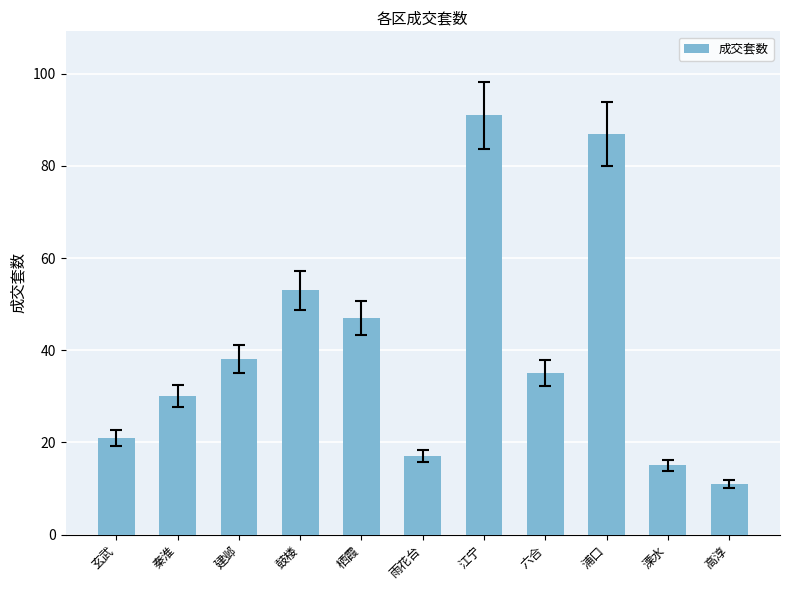

What is the label of the 6th bar from the right?

雨花台